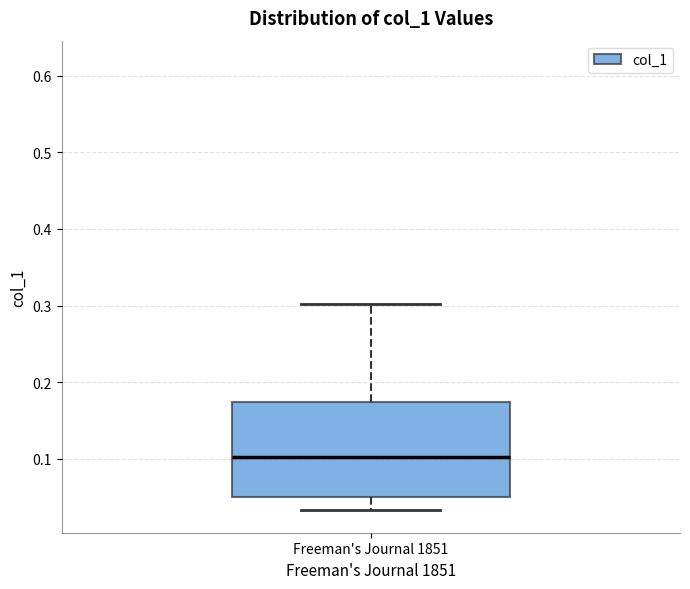

Where does the upper whisker of the box for Freeman's Journal 1851 end on the y-axis? The values are not printed on the chart, so give them approximately, as read against the axis.

0.30